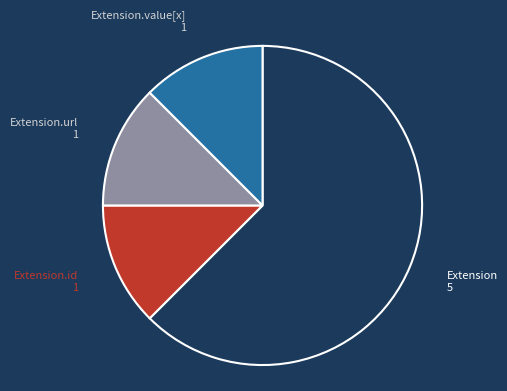

How many segments does this pie chart have?

4